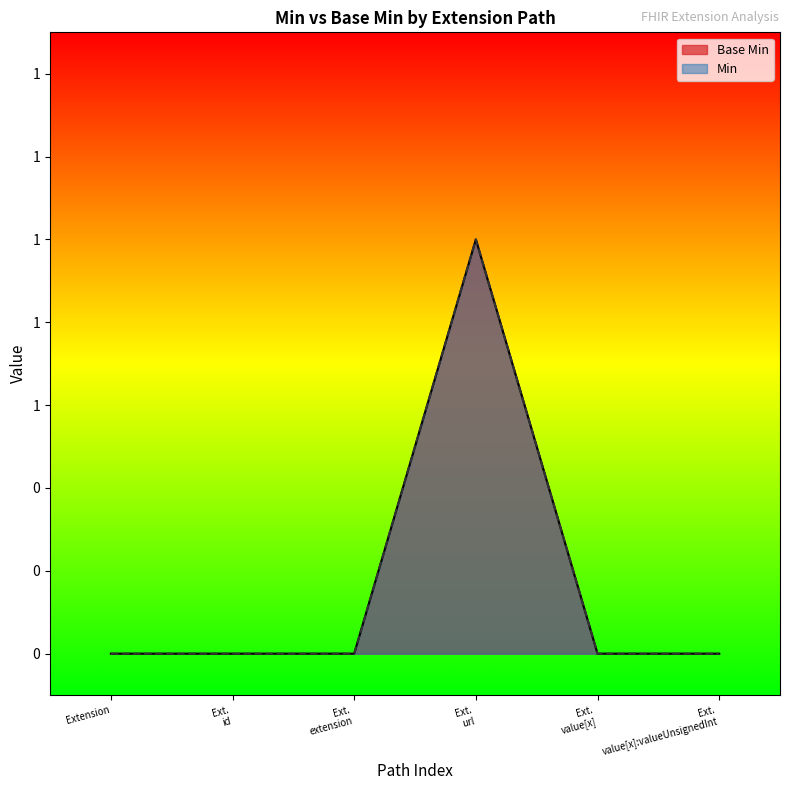

Which category has the highest value in the Min series?

Ext.
url